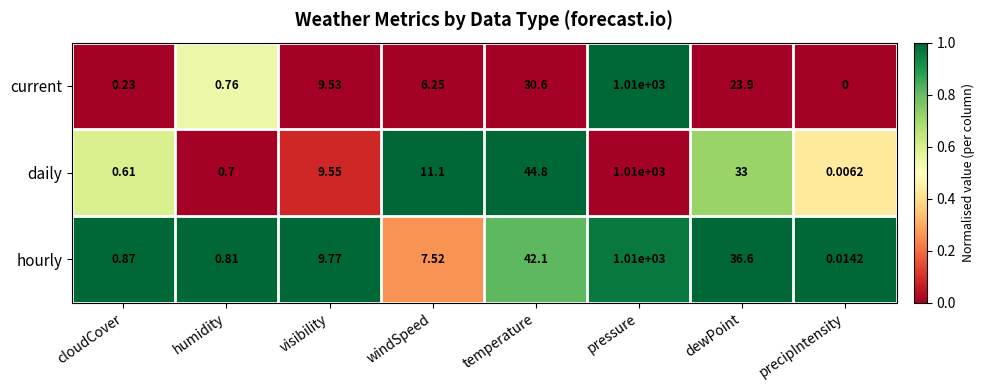

Which label corresponds to the largest value in the chart?

pressure